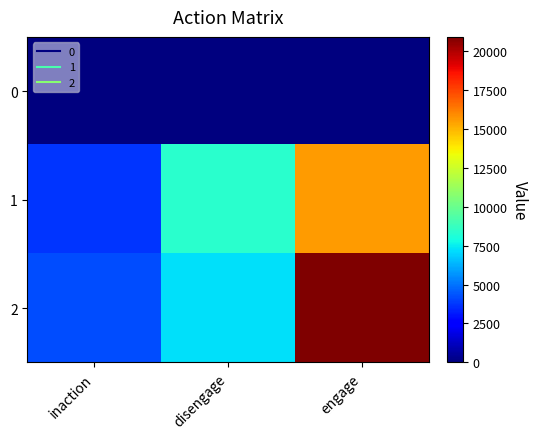

Rank the series by their maximum value, from highest to lowest.

2, 1, 0